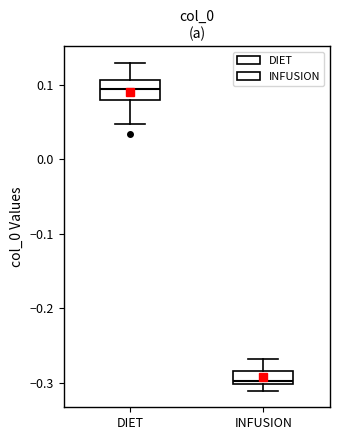

Reading left to right, read every box against the y-axis: the position of its median line, the range the box covers, and the ends of its whiskers. The values are not printed on the chart, so give them approximately, as read against the axis.

DIET: median 0.09, box 0.08 to 0.11, whiskers 0.05 to 0.13
INFUSION: median -0.30 (just above the box's lower edge), box -0.30 to -0.28, whiskers -0.31 to -0.27